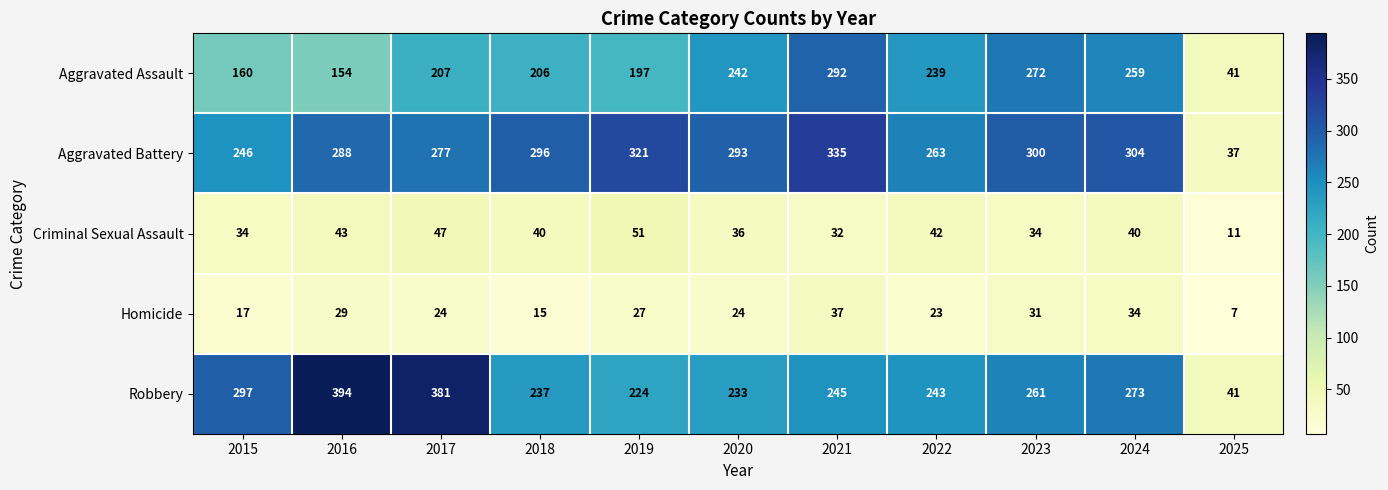

What is the total value across all series at 2018?

794